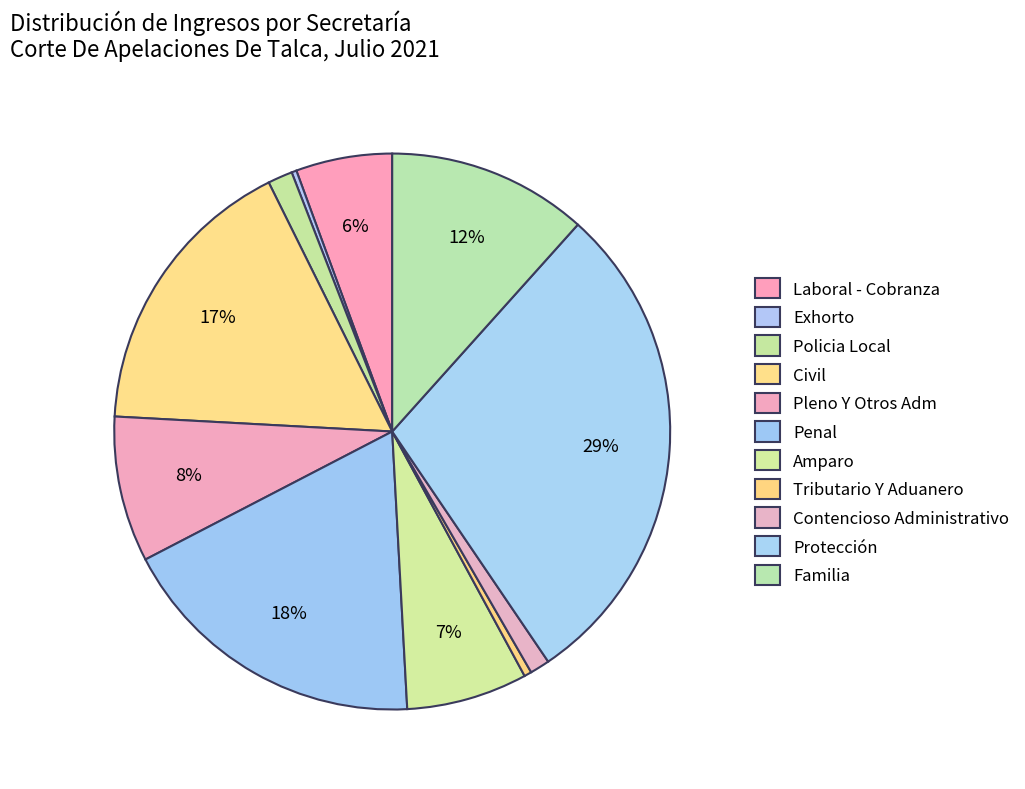

To the nearest percent, what is the average slice percentage?

9%